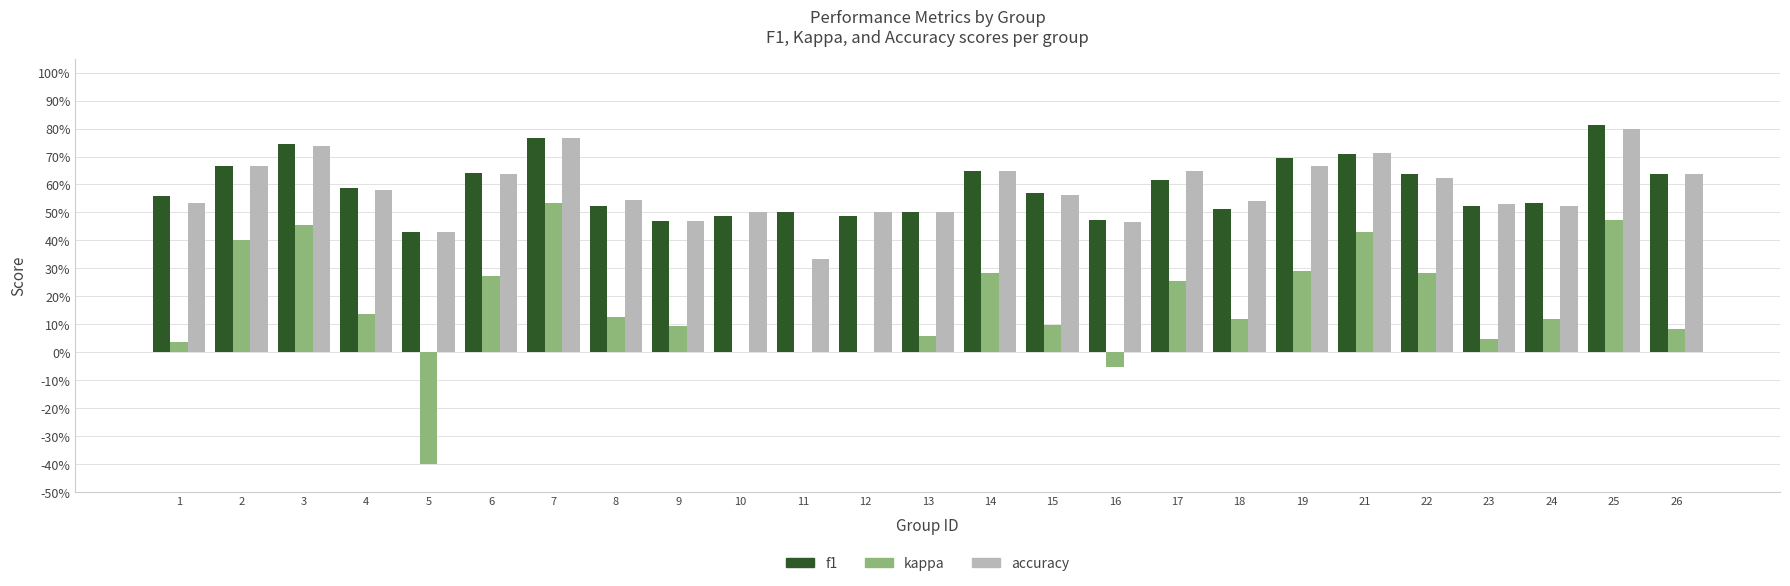

What is the difference between the accuracy values at 22 and 8?

0.1